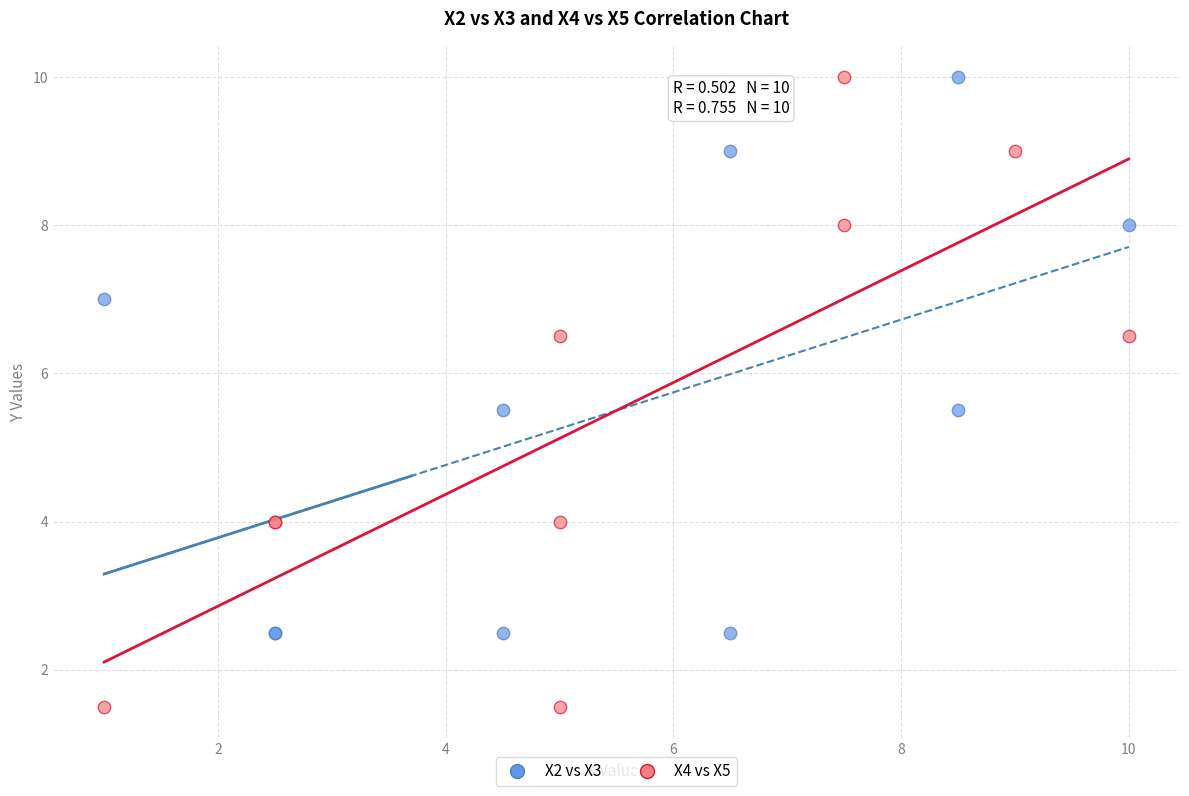

Which series reaches the minimum Y coordinate?

X4 vs X5